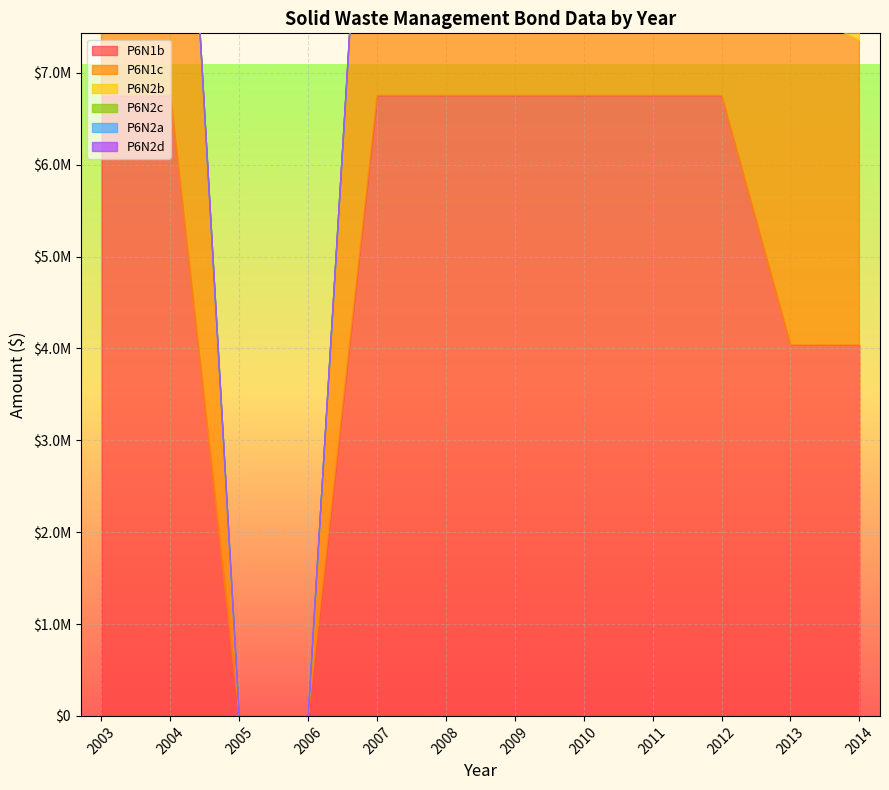

Reading right to left, what are all the values shown in this chart?

P6N1b: 4040000	4040000	6755000	6755000	6755000	6755000	6755000	6755000	0	0	6755000	6755000
P6N1c: 3315000	3680000	4130000	4445000	4745000	5035000	5310000	5575000	0	0	6310000	6535000
P6N2b: 1578162	0	0	0	0	0	0	0	0	0	0	0
P6N2c: 1233031	0	0	0	0	0	0	0	0	0	0	0
P6N2a: 5861867	0	0	0	0	0	0	0	0	0	0	0
P6N2d: 4801059	0	0	0	0	0	0	0	0	0	0	0